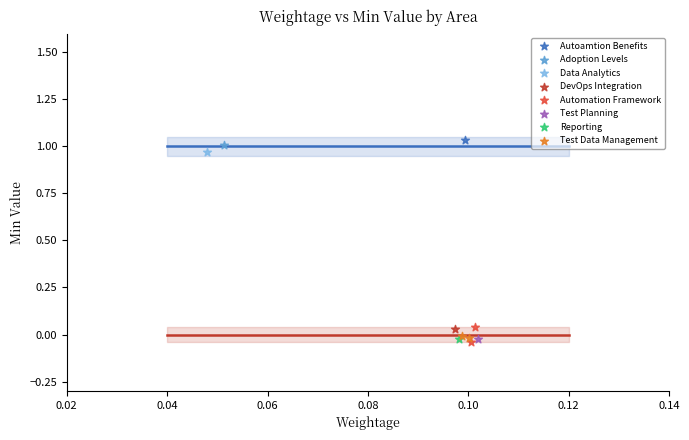

What are all the series names shown in the legend?

Autoamtion Benefits, Adoption Levels, Data Analytics, DevOps Integration, Automation Framework, Test Planning, Reporting, Test Data Management